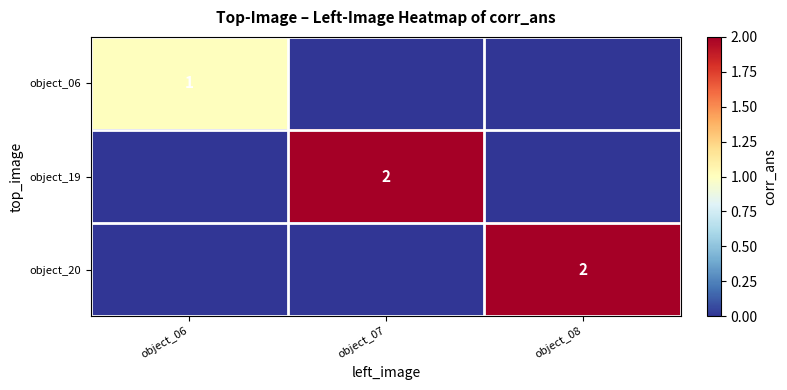

True or false: object_19 has a value of 2 at object_07.

True